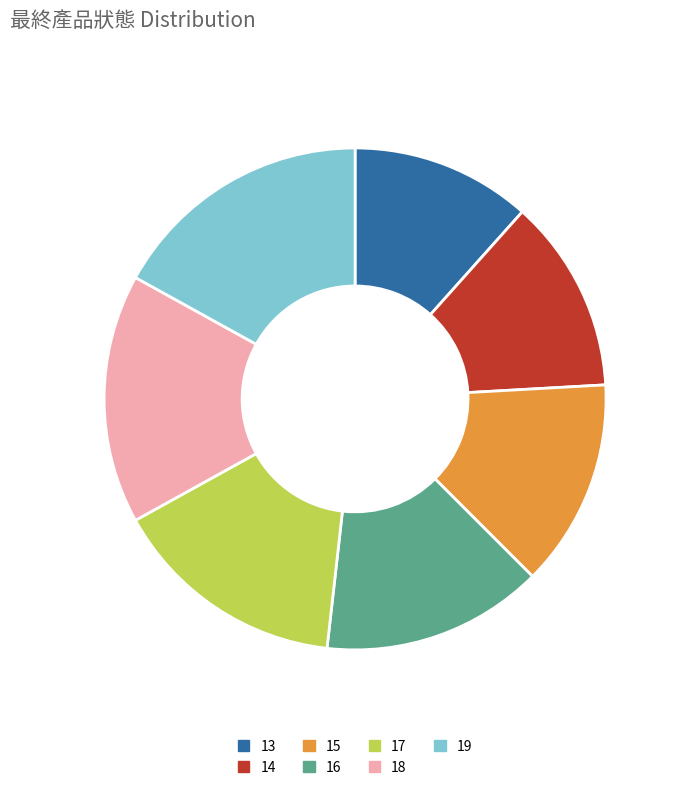

Is it true that 18 is 11% of the pie?

False